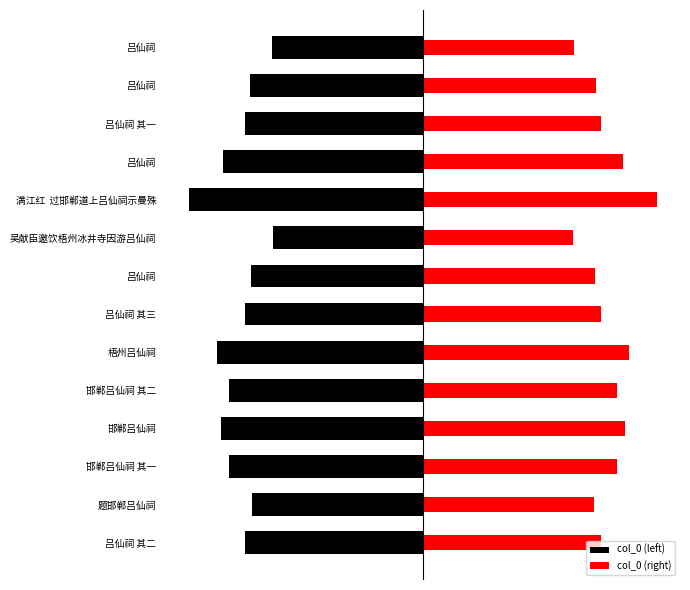

What is the sum of the col_0 (left) values at 邯郸吕仙祠 其二 and 吕仙祠?

-1363023